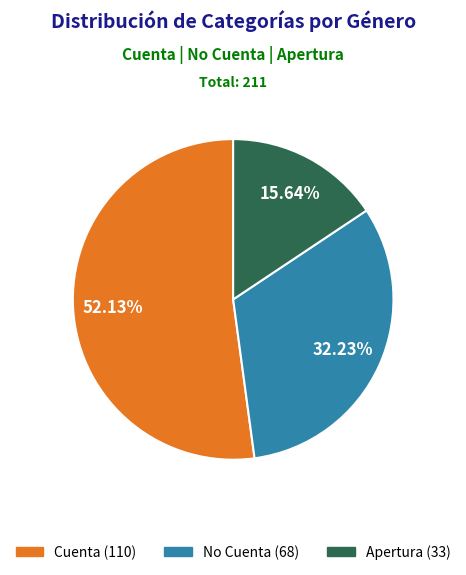

To the nearest percent, what percentage of the pie is Cuenta?

52%